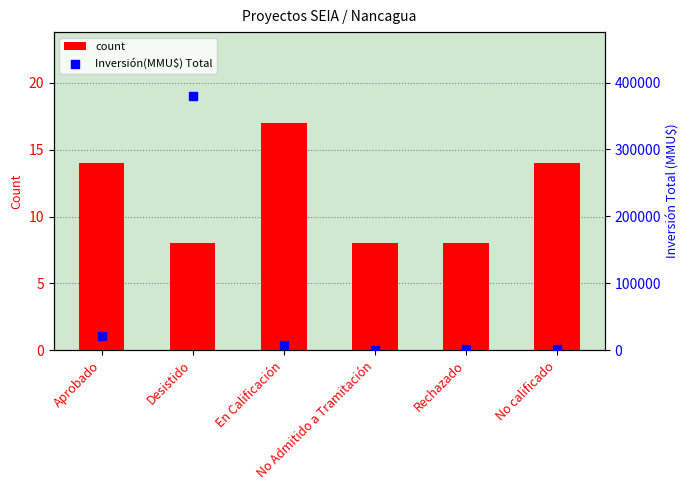

Which series has the largest Y range (max minus min)?

Inversión(MMU$) Total